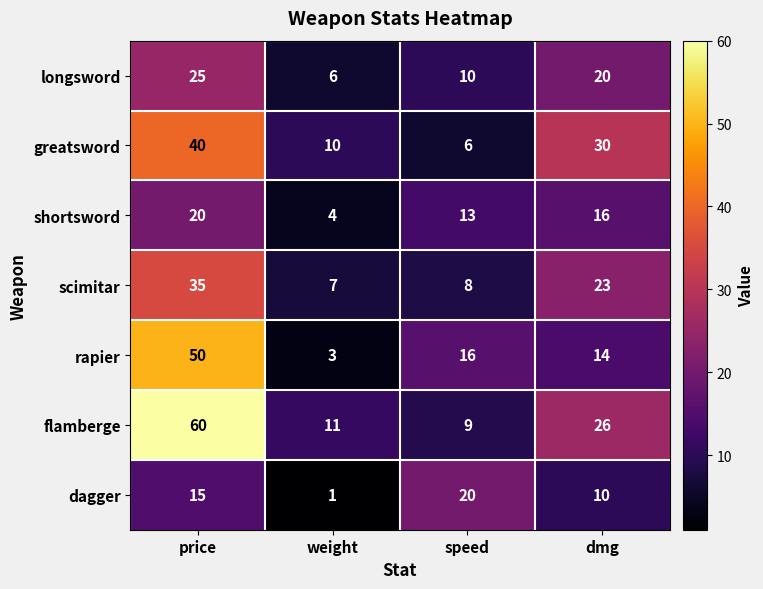

What is the lowest value of the flamberge series?

9